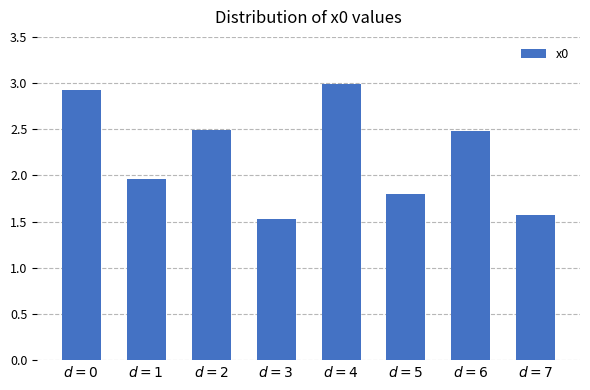

What is the minimum value shown in the chart?

1.5